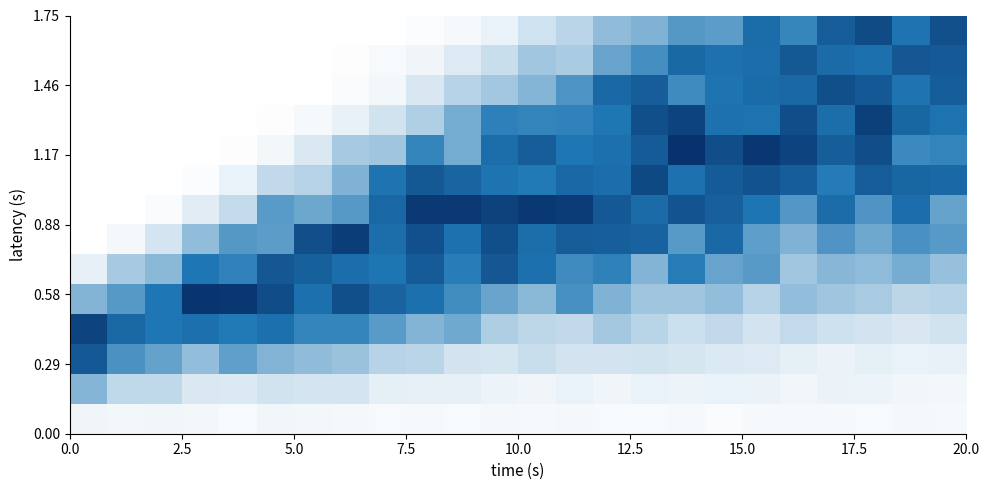

At how many categories does at least one series exceed 0?

24